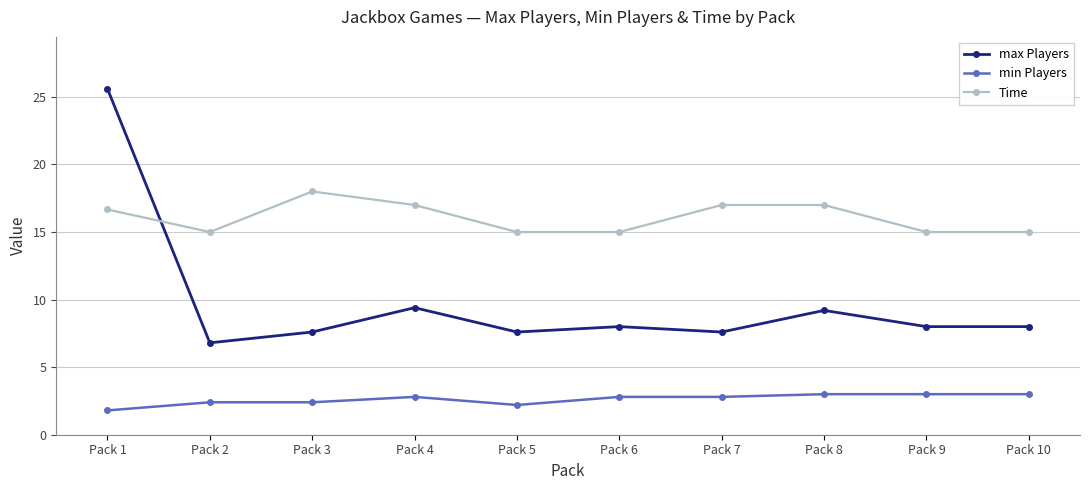

Which series has the largest total across all categories?

Time